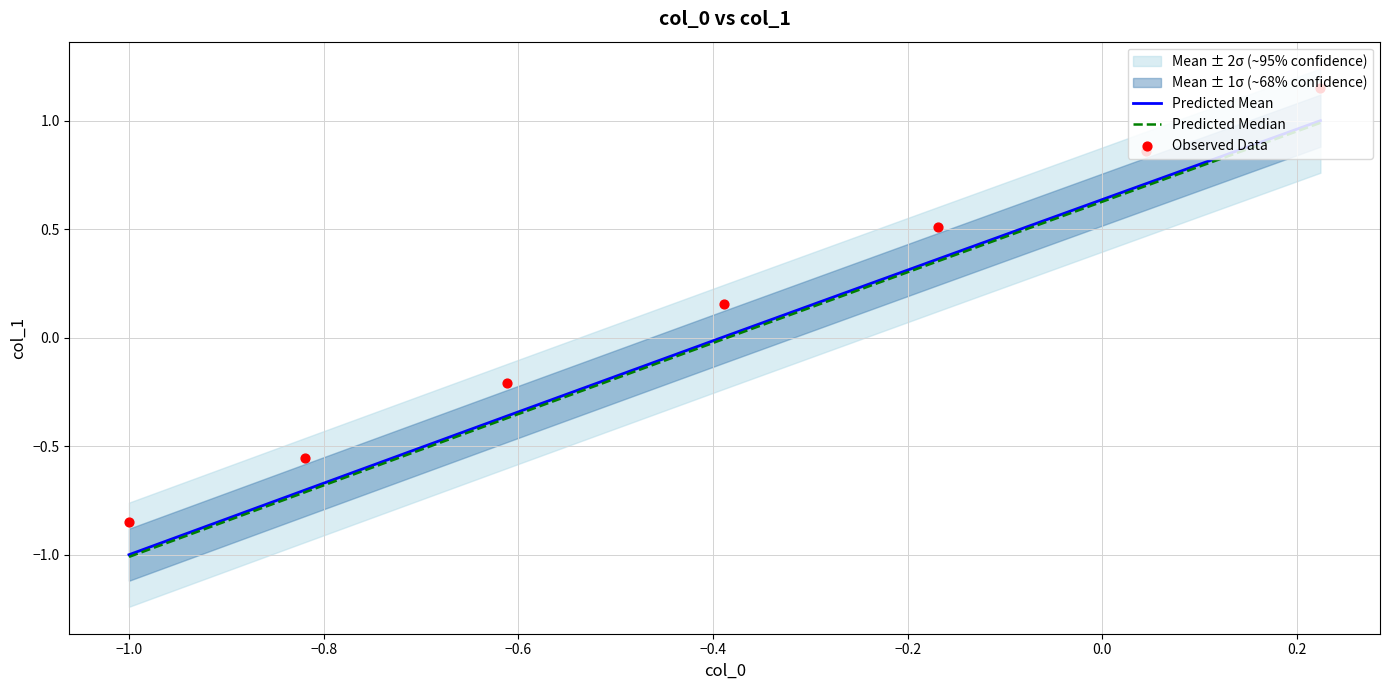

Which series contains the lowest Y value?

Predicted Median